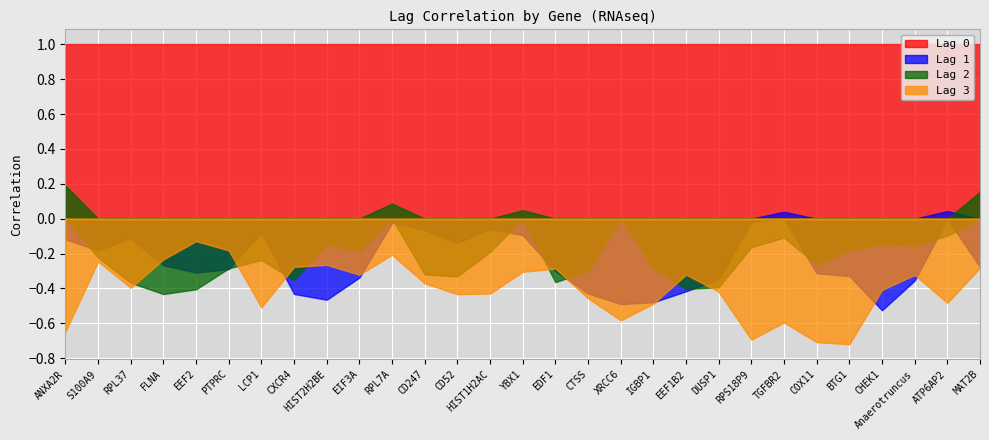

How many distinct data groups are displayed?

4